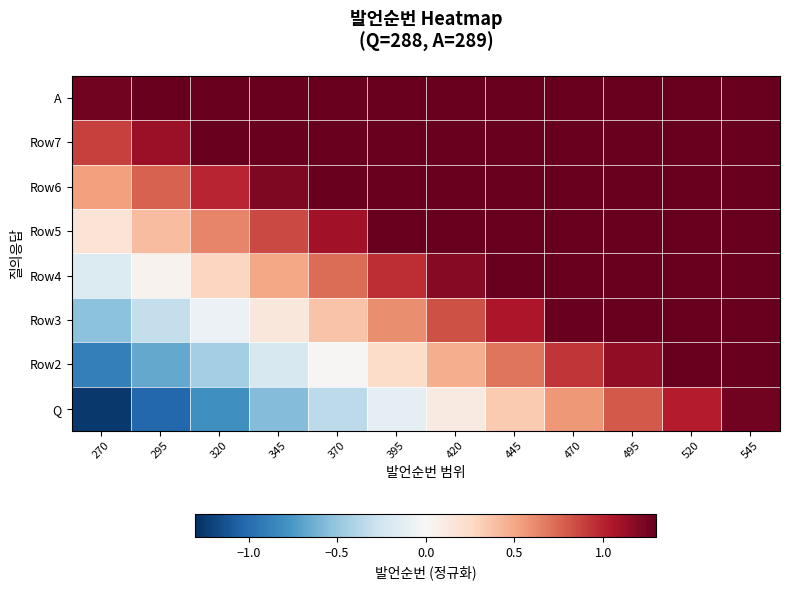

Reading left to right, extract all data points from this chart.

Q: 270=-1.2	295=-1.0	320=-0.8	345=-0.6	370=-0.3	395=-0.1	420=0.1	445=0.3	470=0.6	495=0.8	520=1.0	545=1.2
Row2: 270=-0.9	295=-0.7	320=-0.4	345=-0.2	370=0.0	395=0.2	420=0.5	445=0.7	470=0.9	495=1.2	520=1.4	545=1.6
Row3: 270=-0.5	295=-0.3	320=-0.1	345=0.1	370=0.4	395=0.6	420=0.8	445=1.1	470=1.3	495=1.5	520=1.7	545=2.0
Row4: 270=-0.2	295=0.0	320=0.3	345=0.5	370=0.7	395=1.0	420=1.2	445=1.4	470=1.6	495=1.9	520=2.1	545=2.3
Row5: 270=0.2	295=0.4	320=0.6	345=0.9	370=1.1	395=1.3	420=1.5	445=1.8	470=2.0	495=2.2	520=2.5	545=2.7
Row6: 270=0.5	295=0.8	320=1.0	345=1.2	370=1.4	395=1.7	420=1.9	445=2.1	470=2.4	495=2.6	520=2.8	545=3.0
Row7: 270=0.9	295=1.1	320=1.3	345=1.6	370=1.8	395=2.0	420=2.3	445=2.5	470=2.7	495=2.9	520=3.2	545=3.4
A: 270=1.2	295=1.5	320=1.7	345=1.9	370=2.2	395=2.4	420=2.6	445=2.8	470=3.1	495=3.3	520=3.5	545=3.8